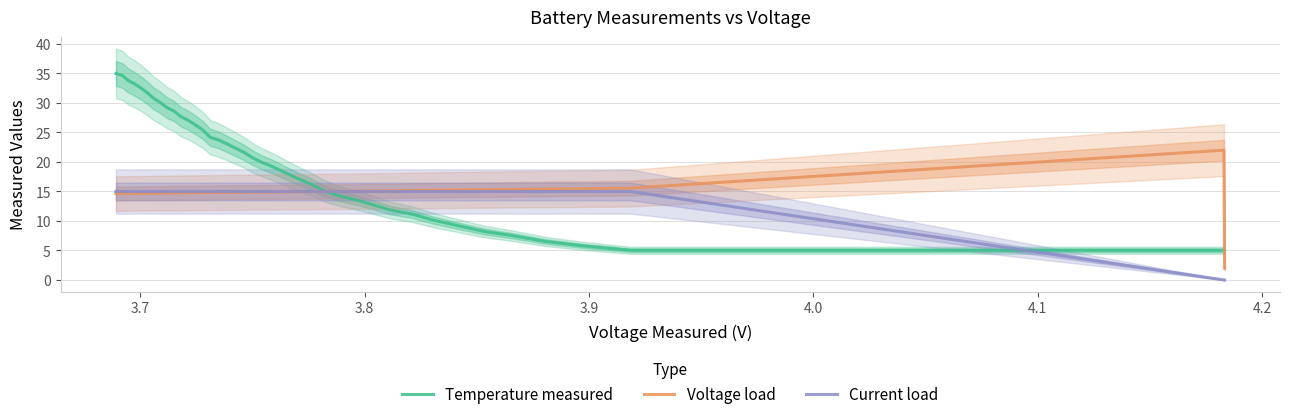

The value of Current load at 30 is 21.5. True or false?

False